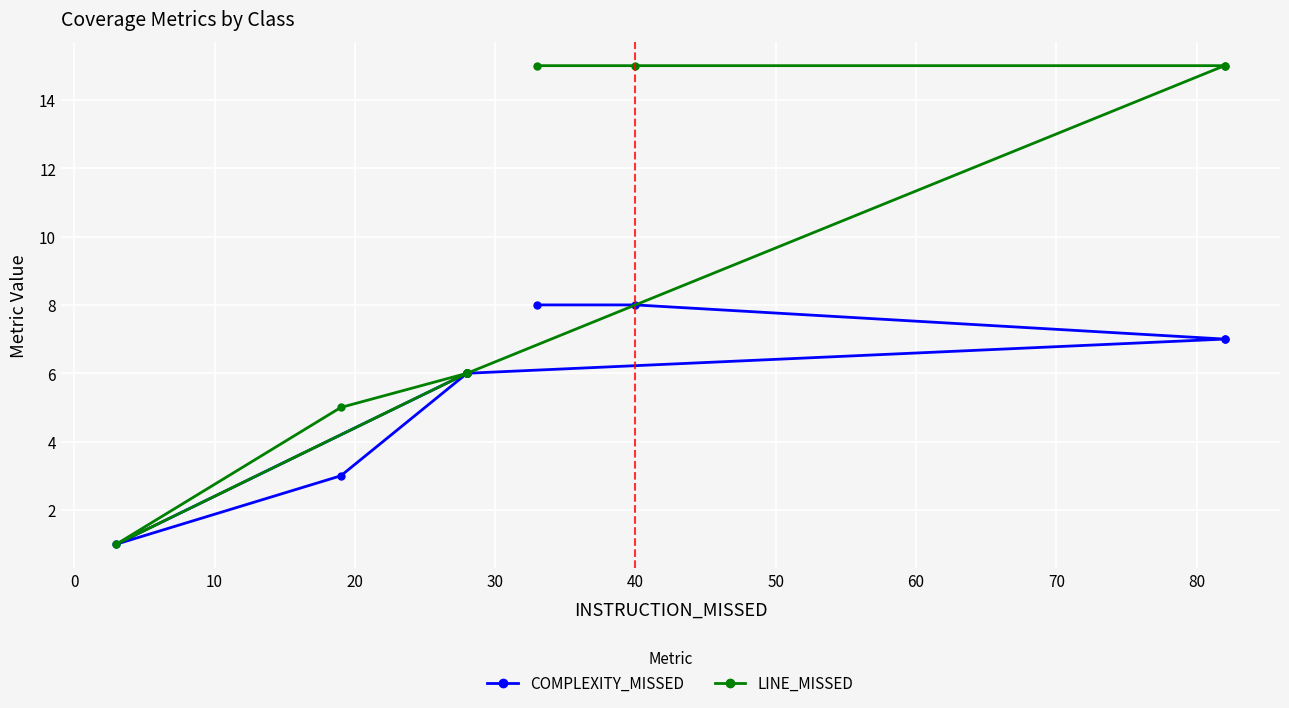

True or false: COMPLEXITY_MISSED and LINE_MISSED cross at least once.

False